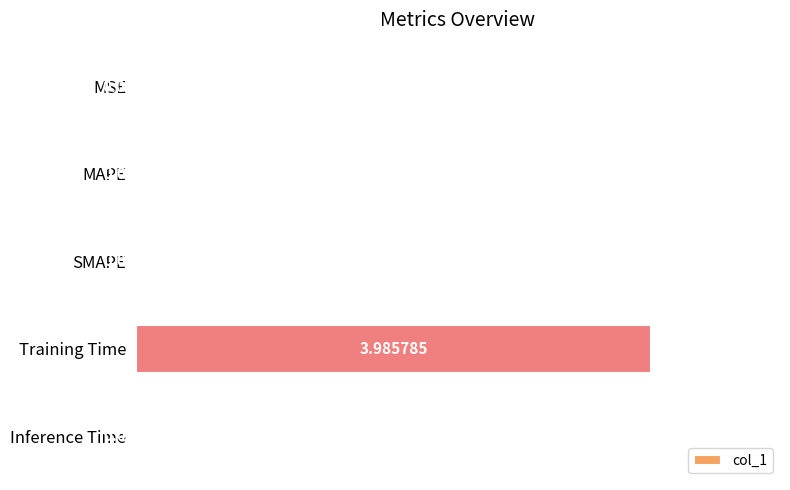

What is the maximum value shown in the chart?

4.0